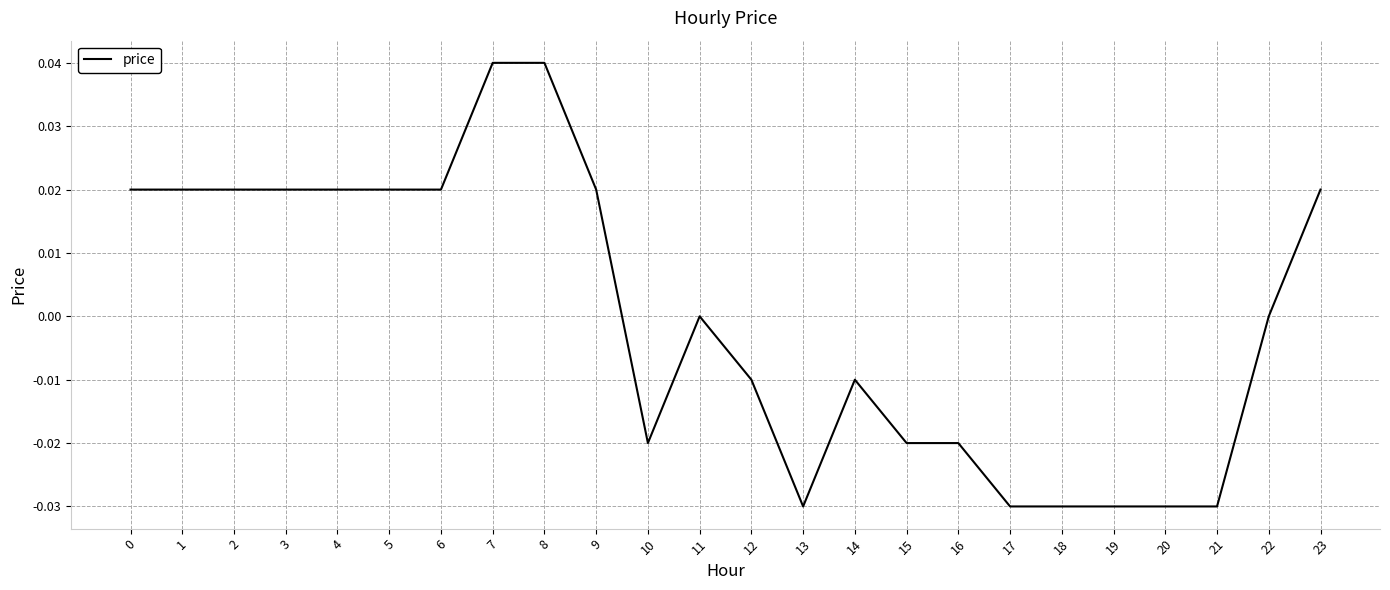

The value at 13 is -0.0. True or false?

True